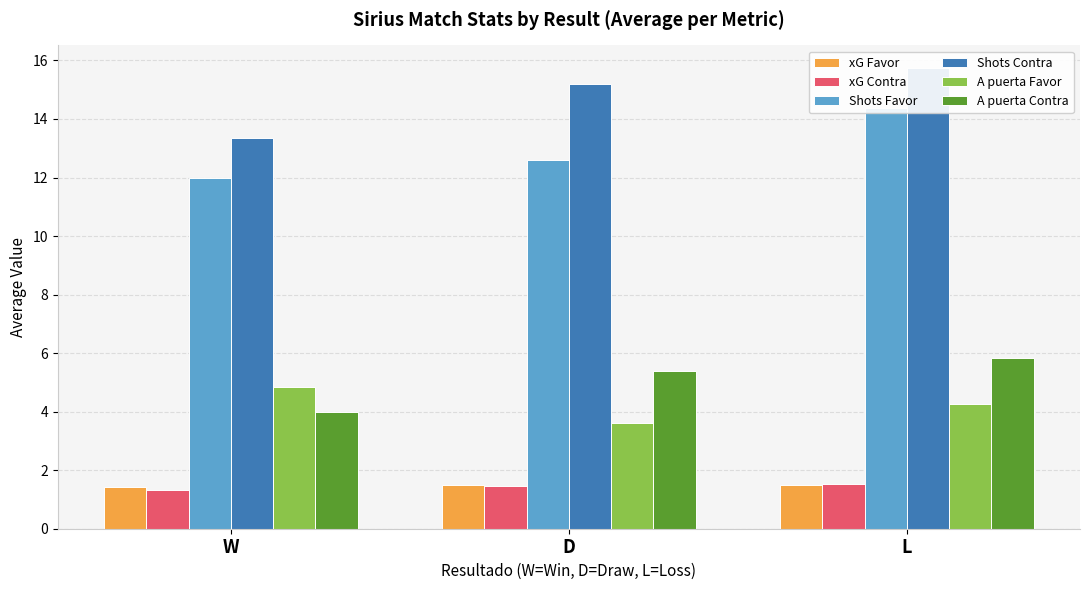

At which category does the chart reach its peak across all series?

L